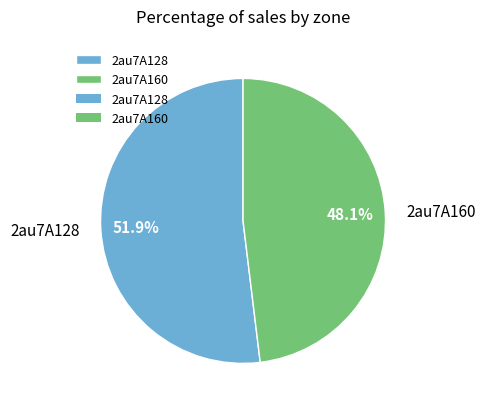

Rank the categories by value from lowest to highest.

2au7A160, 2au7A128